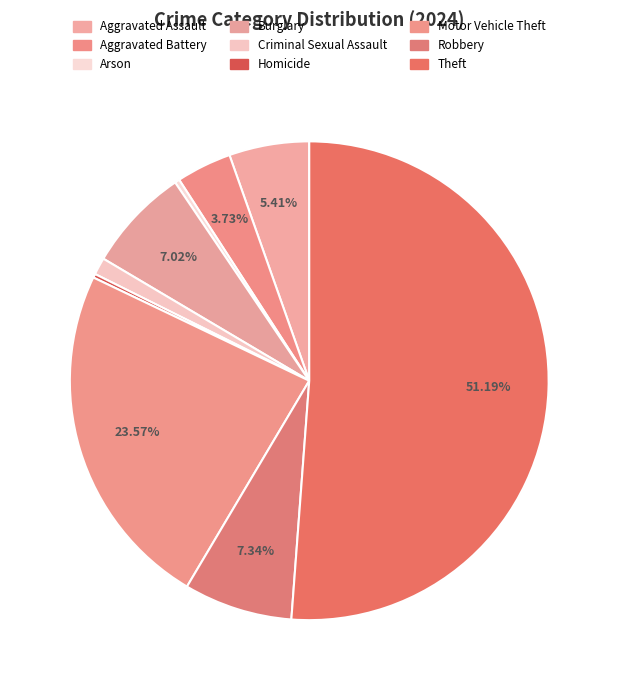

Does Arson account for over 50% of the chart?

No